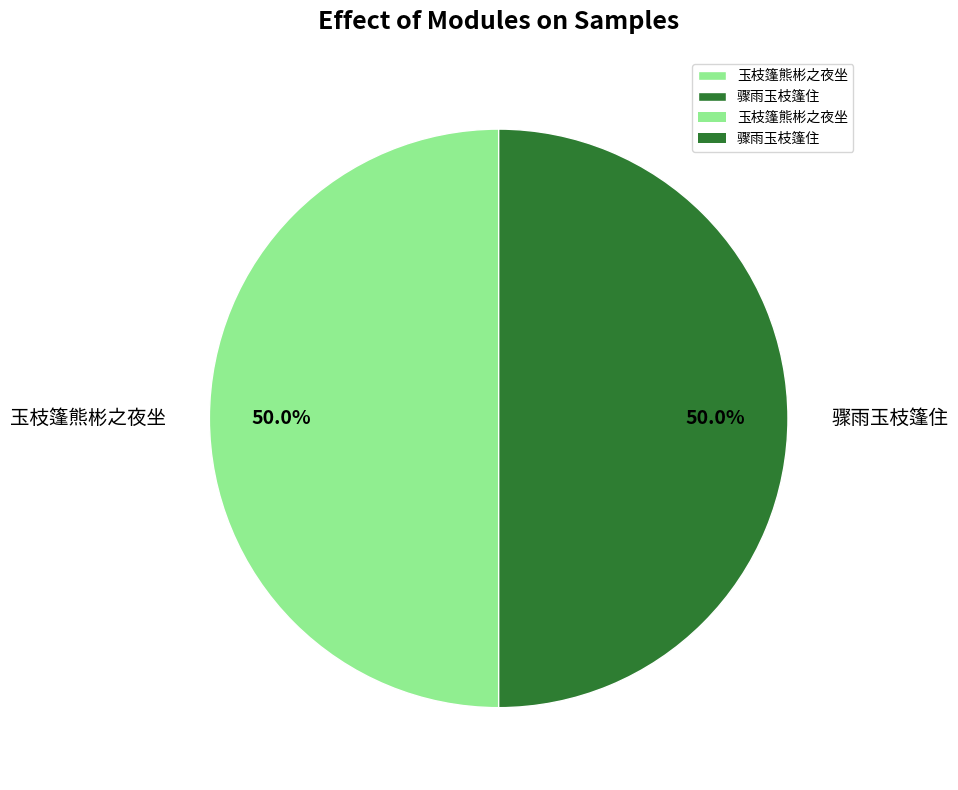

What percentage do 玉枝篷熊彬之夜坐 and 骤雨玉枝篷住 together represent?

100.0%